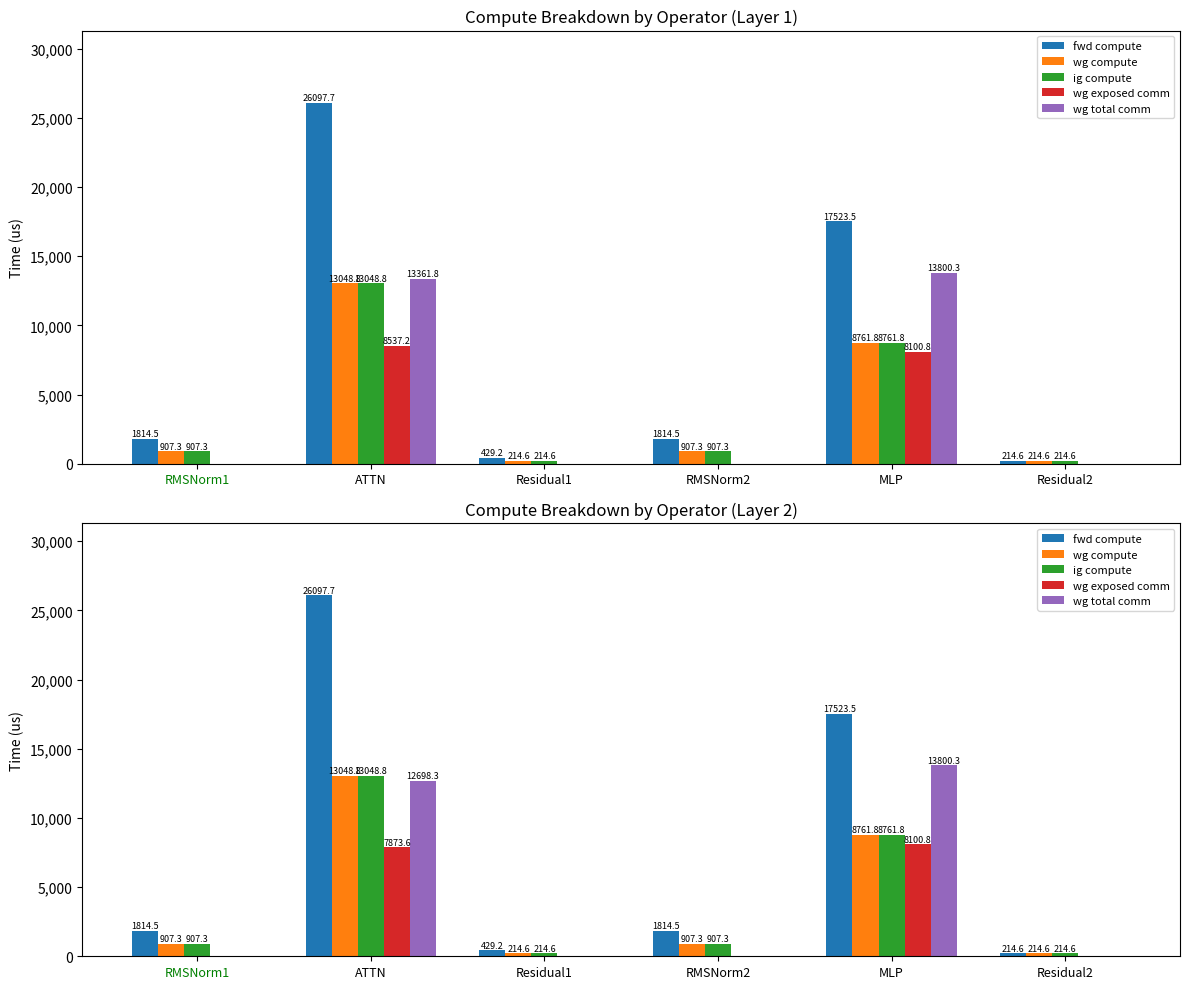

At MLP, list the series in order from largest to smallest.

fwd compute, wg total comm, wg compute, ig compute, wg exposed comm